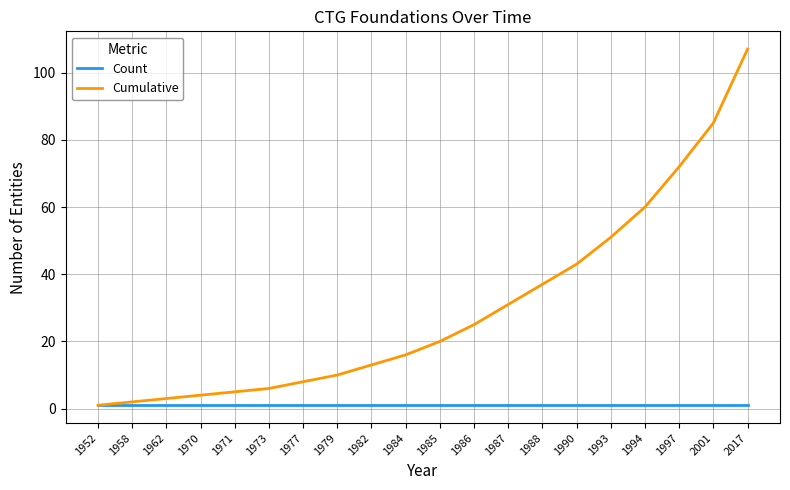

Which series has the largest range (max minus min)?

Cumulative